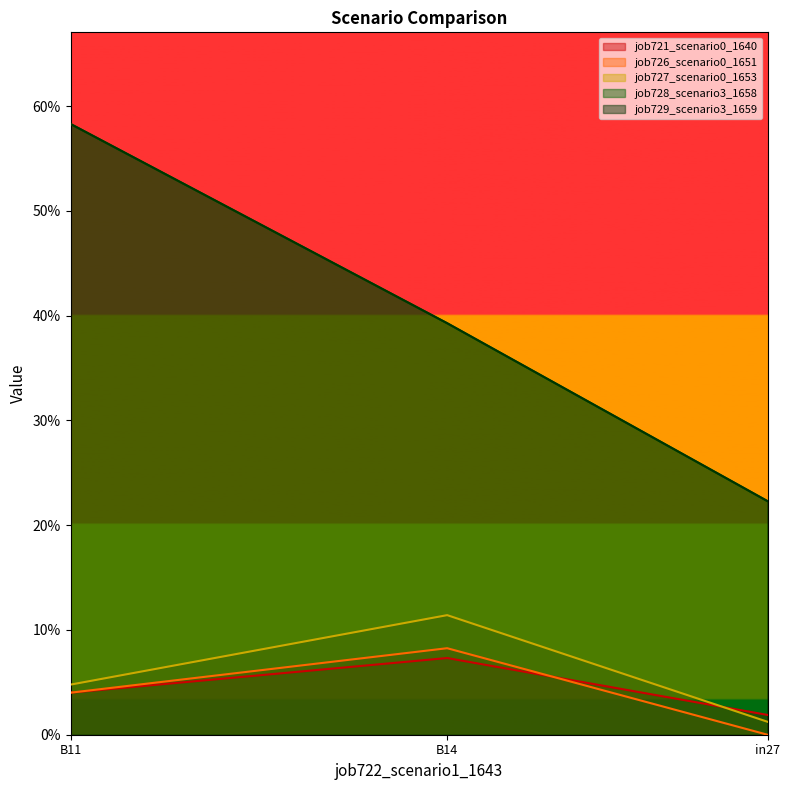

Reading left to right, transcribe all the data shown in this chart.

job721_scenario0_1640: in27=0.0	B14=0.1	B11=0.0
job726_scenario0_1651: in27=0.0	B14=0.1	B11=0.0
job727_scenario0_1653: in27=0.0	B14=0.1	B11=0.0
job728_scenario3_1658: in27=0.2	B14=0.4	B11=0.6
job729_scenario3_1659: in27=0.2	B14=0.4	B11=0.6